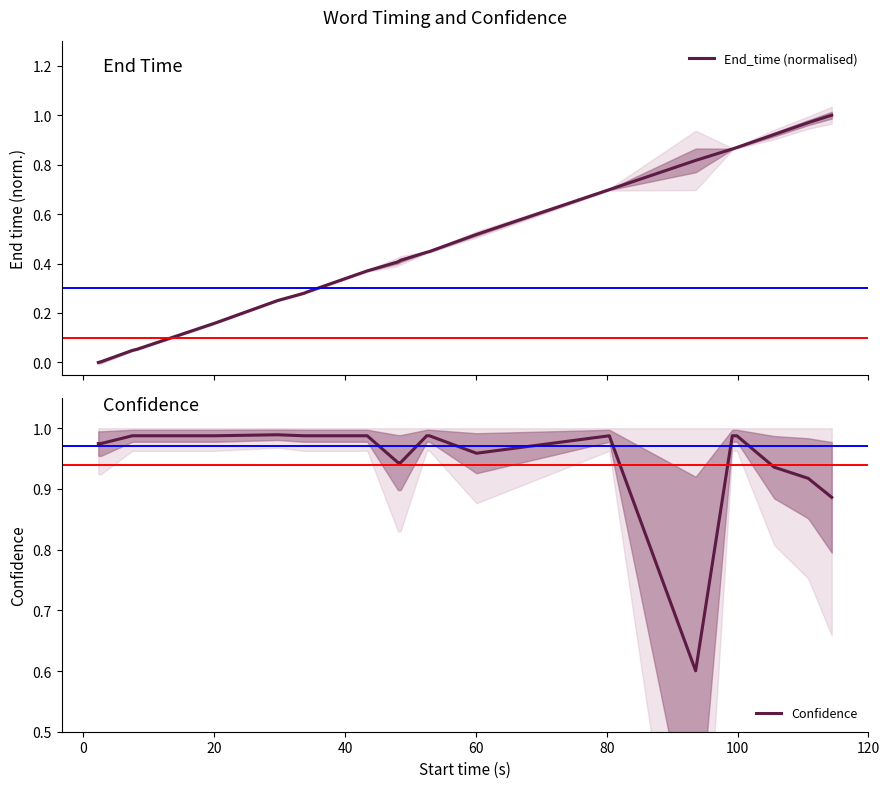

Rank the series by their average value, from lowest to highest.

End_time (normalised), Confidence